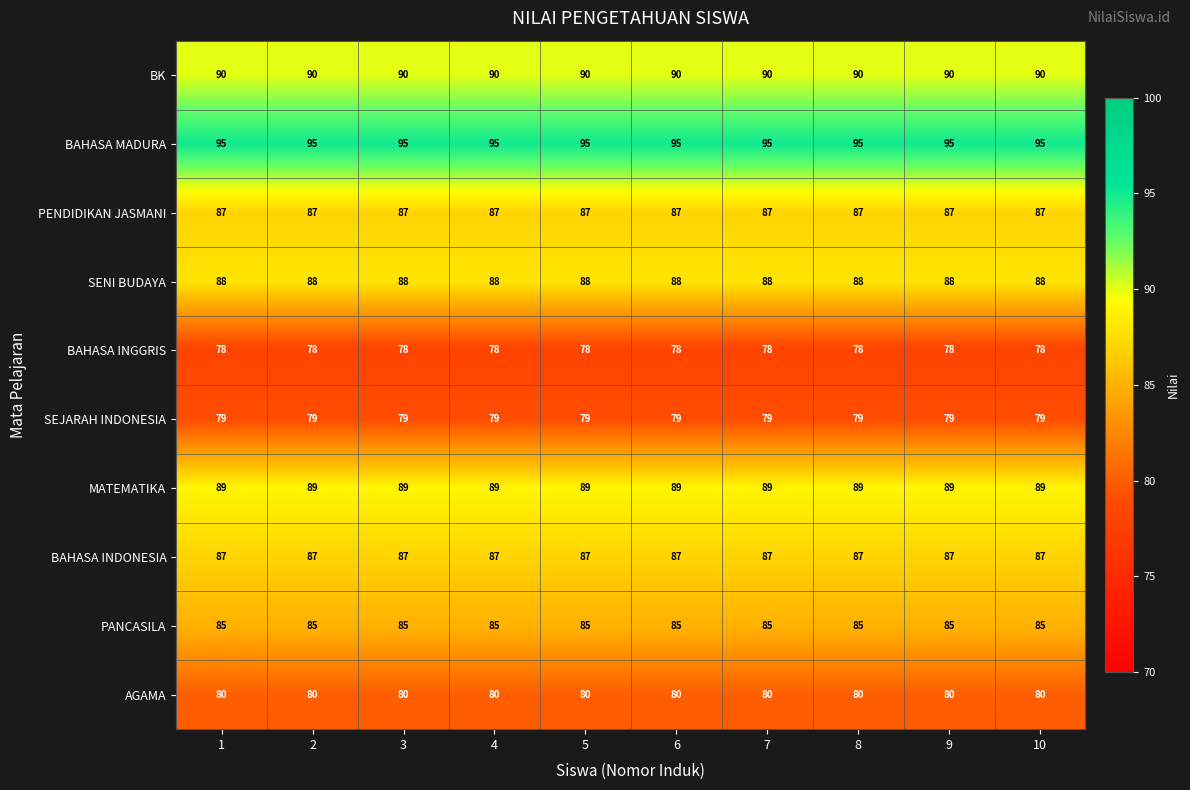

The BK series shows 37 at 6. True or false?

False